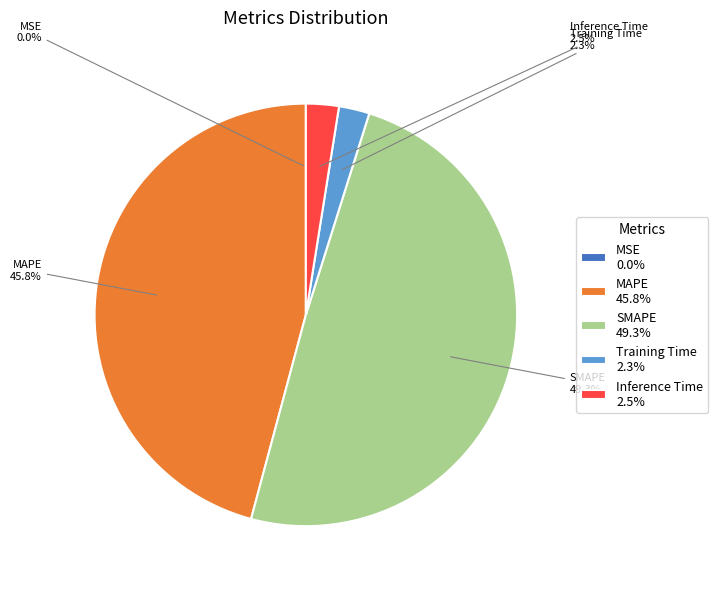

What portion of the pie excludes Inference Time?

97.5%